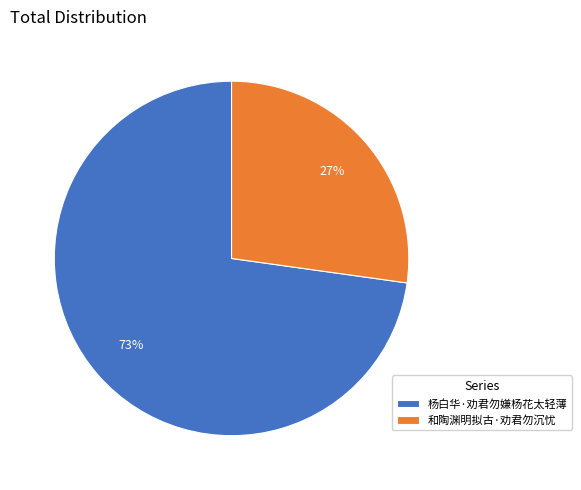

True or false: 和陶渊明拟古·劝君勿沉忧 accounts for 27% of the total.

True